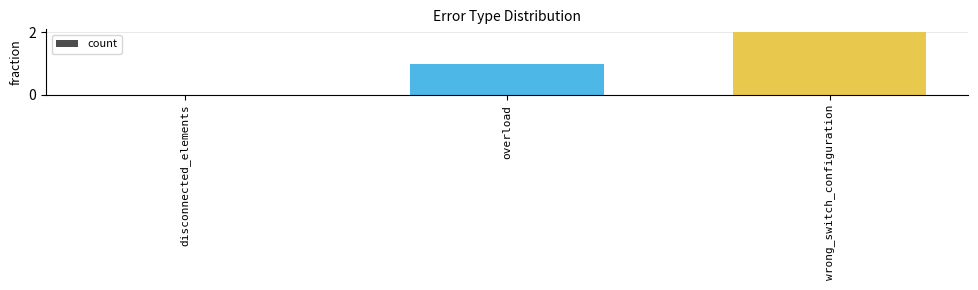

Which label corresponds to the largest value in the chart?

wrong_switch_configuration